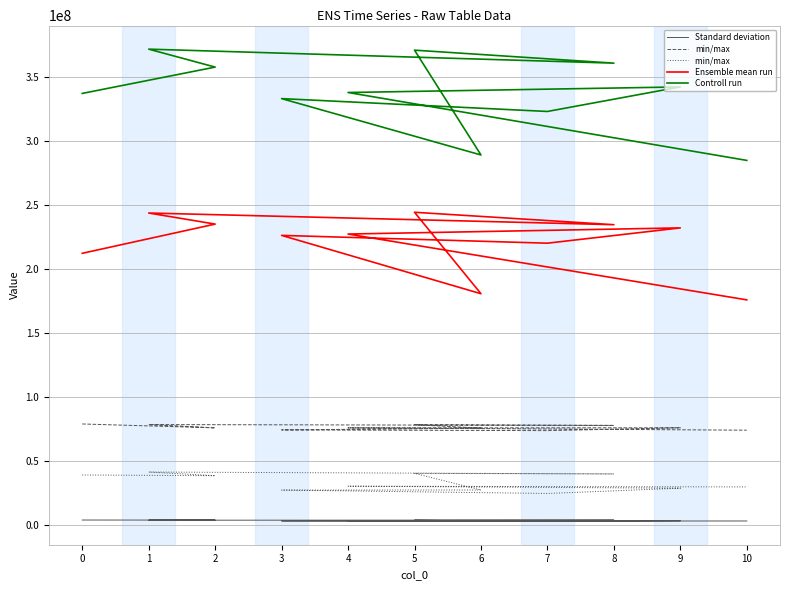

Which series has the largest total across all categories?

Controll run